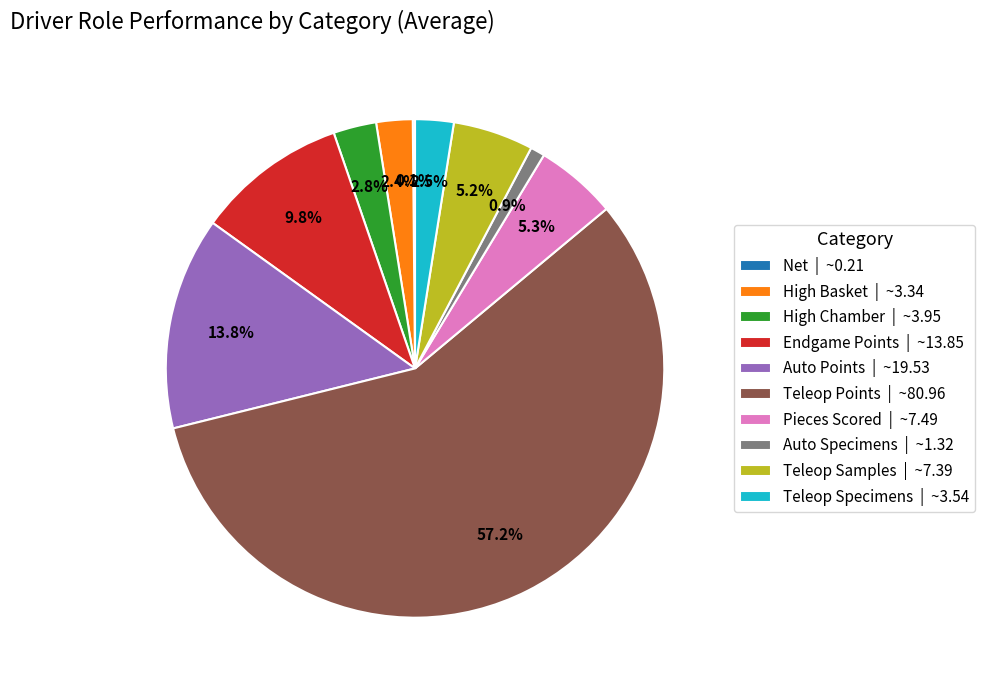

To the nearest percent, what percentage of the pie is High Basket?

2%